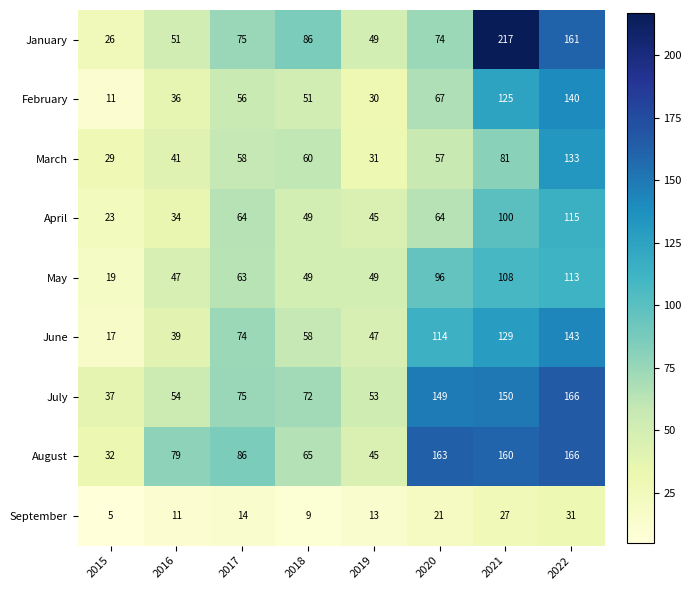

What is the sum of all August values?

796